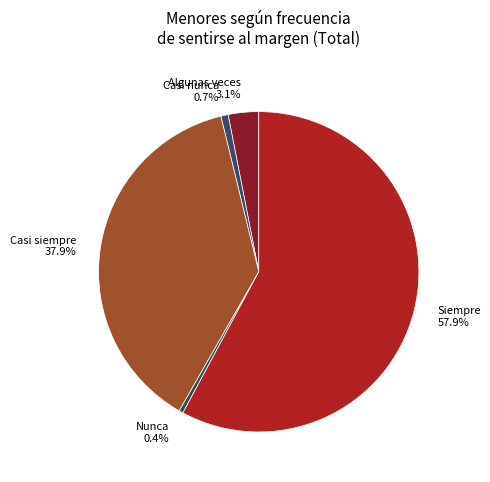

To the nearest percent, what is the difference between the Casi siempre and Nunca slice percentages?

38%